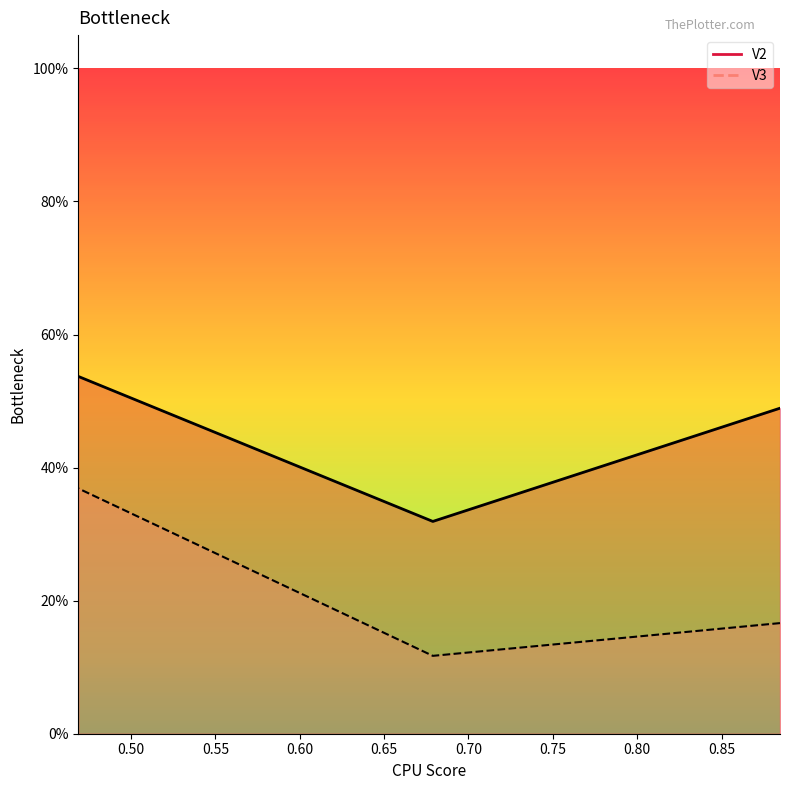

Read the V3 value at 0.6788757422684192.

0.1